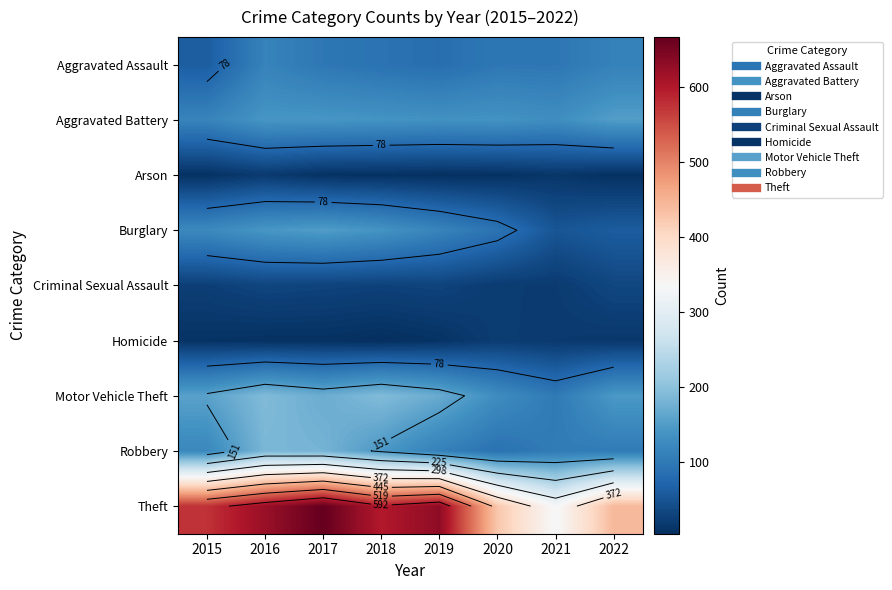

What is the sum of the Aggravated Battery values at 2017 and 2022?

292